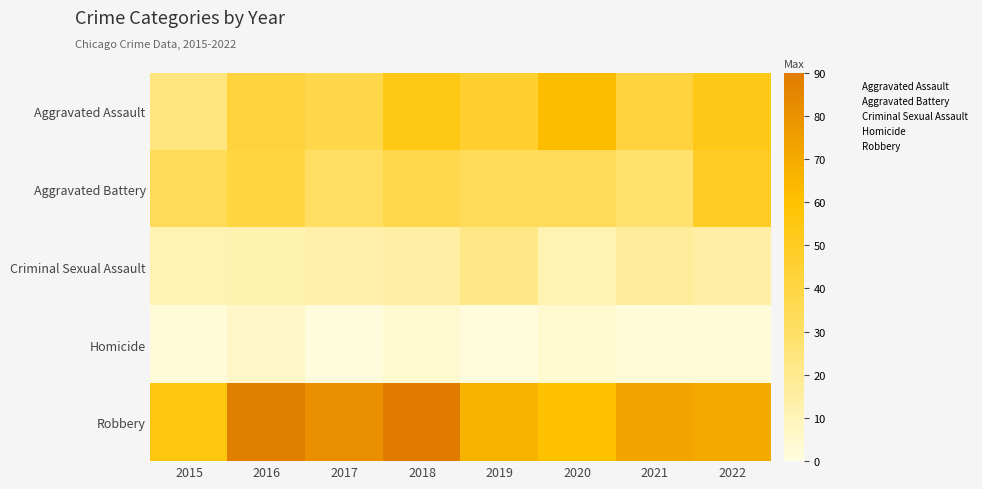

What is the total value across all series at 2017?

165